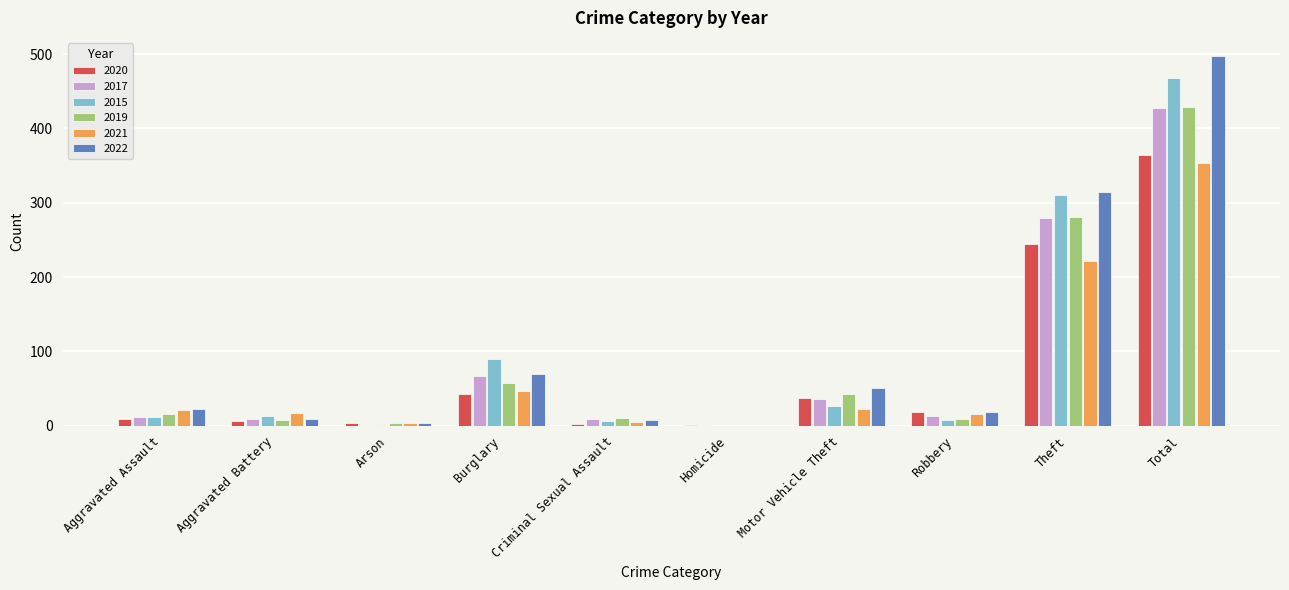

Which series changed the most between Homicide and Total?

2022